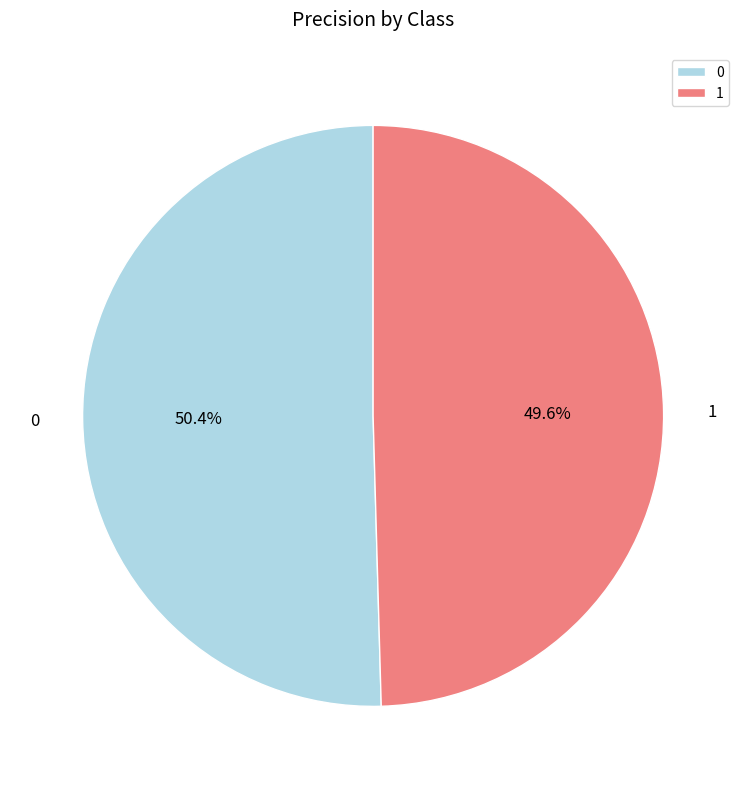

Count the number of slices in the pie.

2